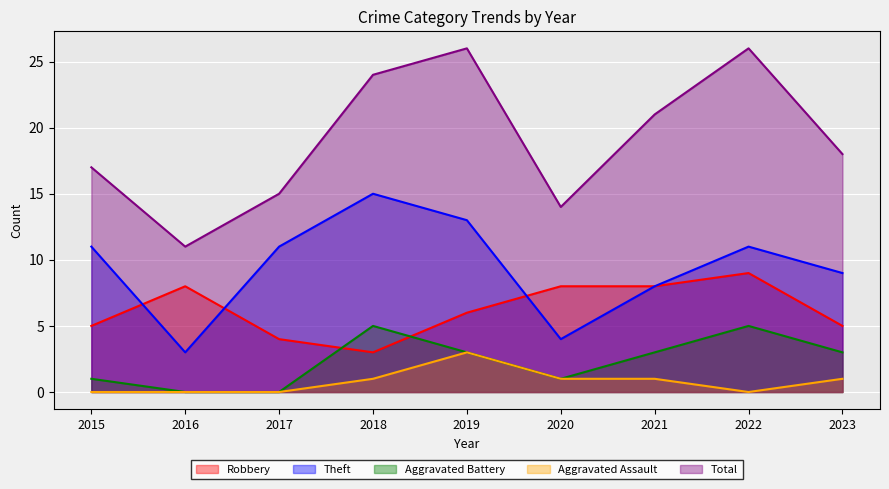

What is the total value across all series at 2017?

30